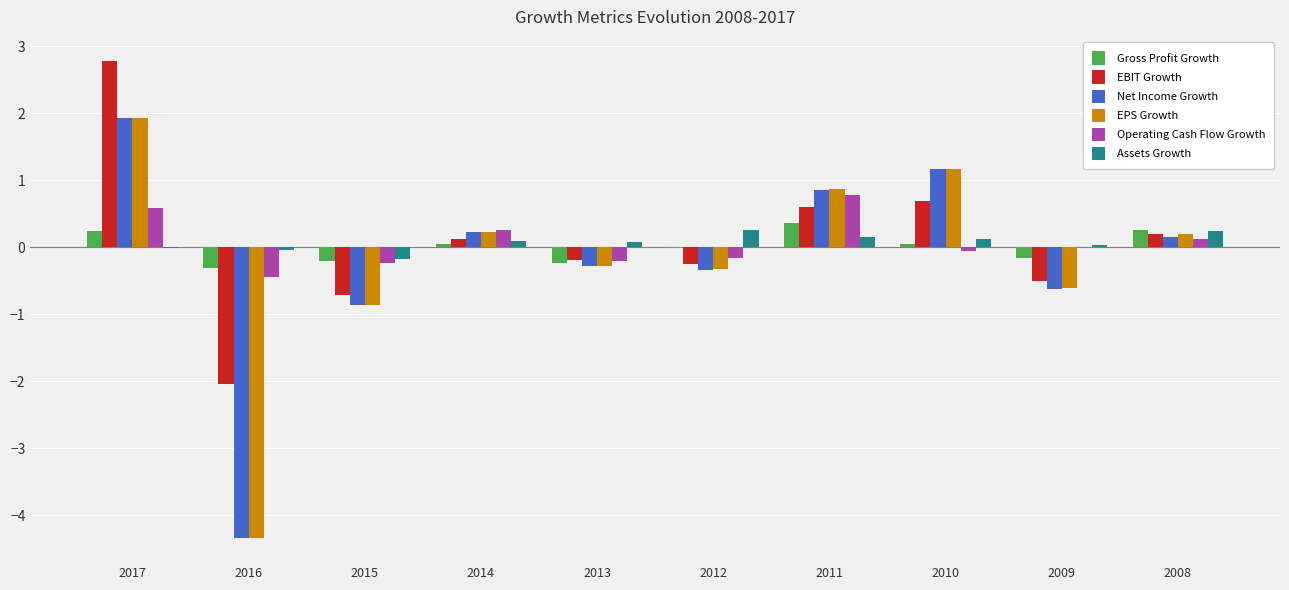

What is the greatest value displayed?

2.8